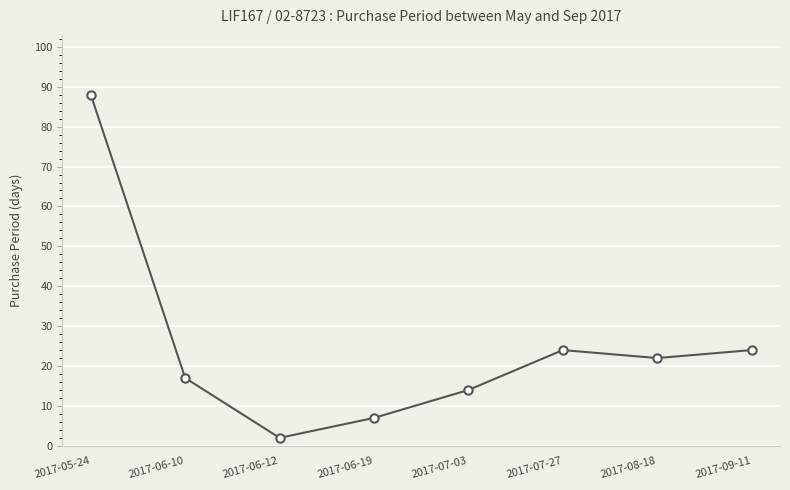

What is the label of the 1st point from the left?

2017-05-24